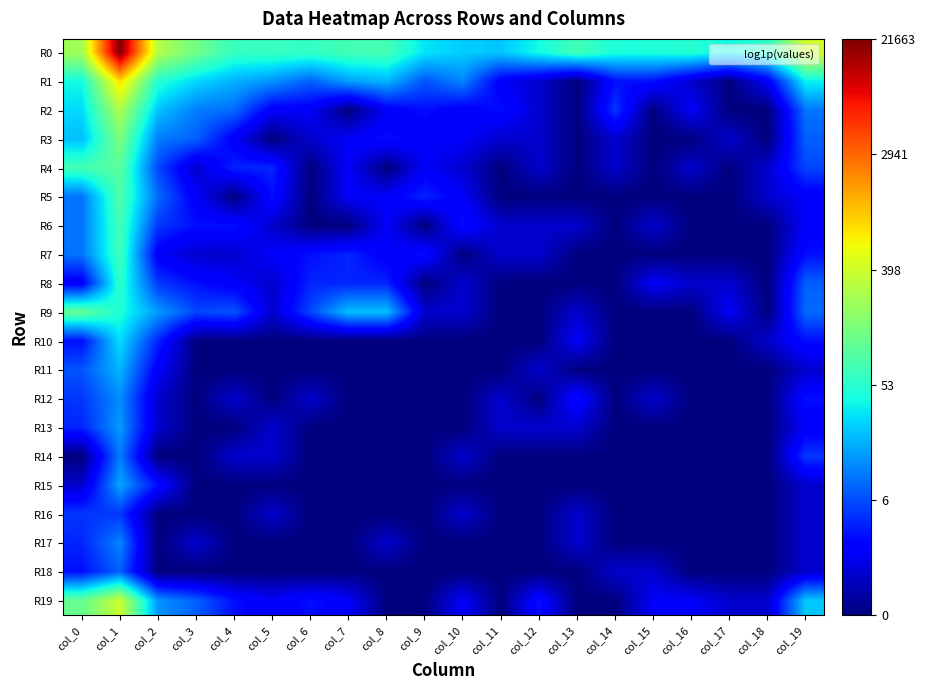

Which has a higher value, col_10 or col_13?

col_13